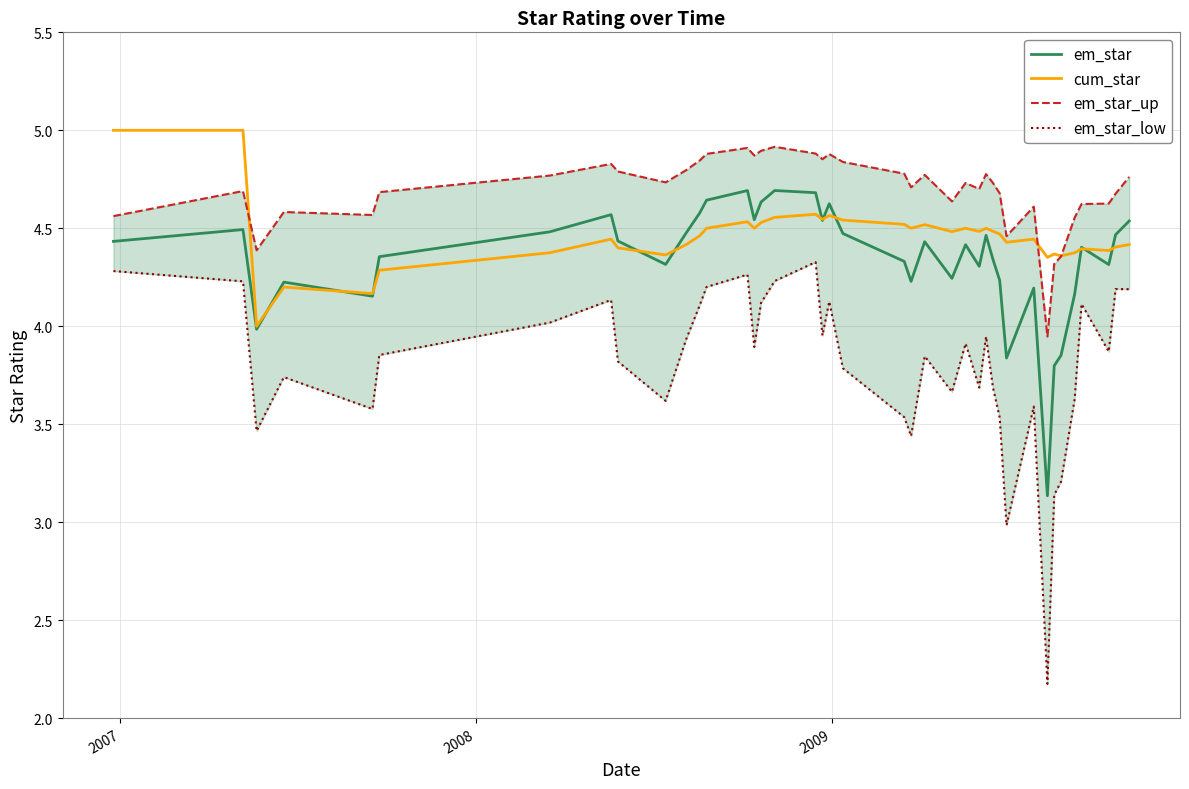

What is the total value across all series at 2007?

18.4